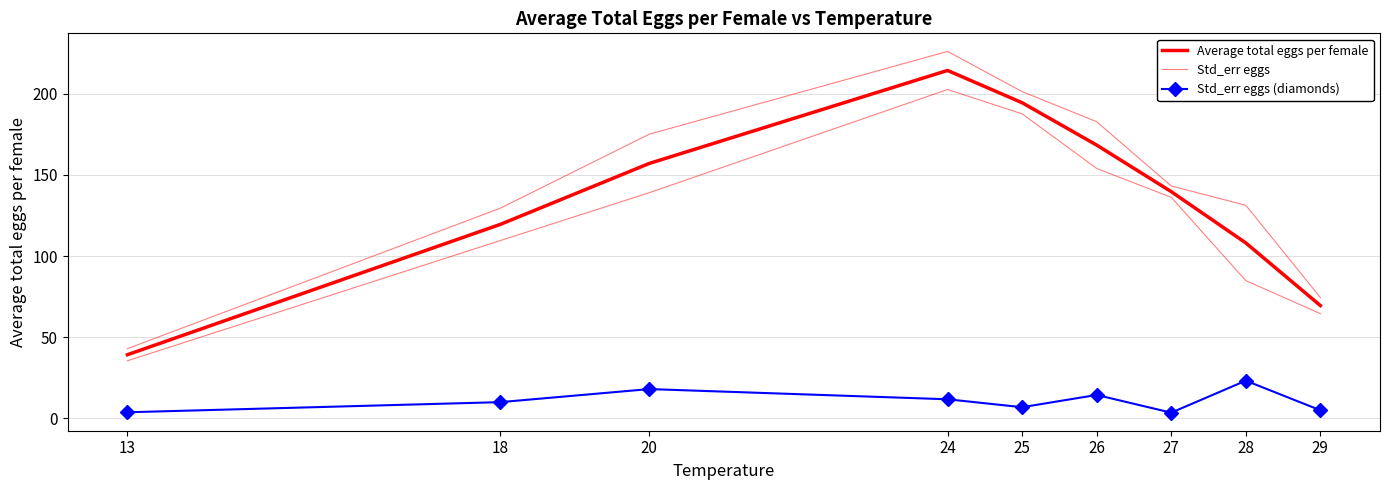

What is the average value of the Std_err eggs series?

145.2